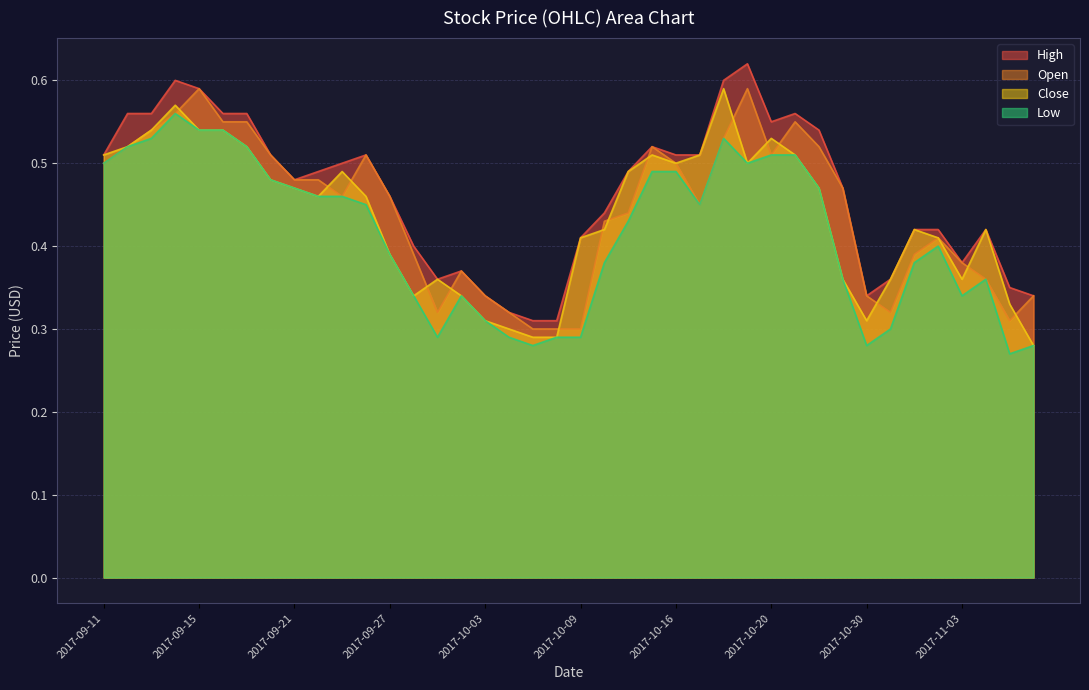

How many categories are shown in the chart?

40